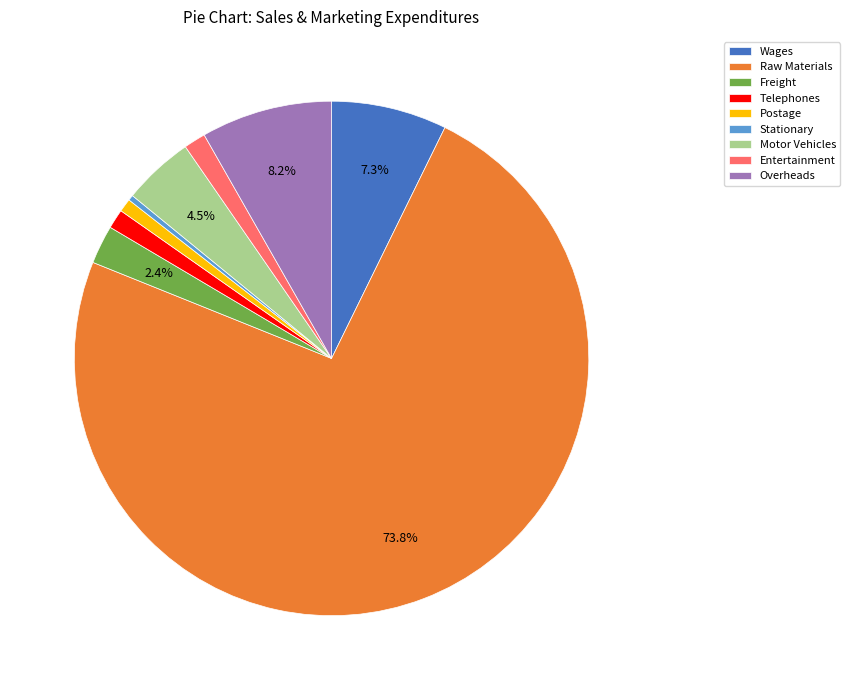

Which slice is the largest?

Raw Materials